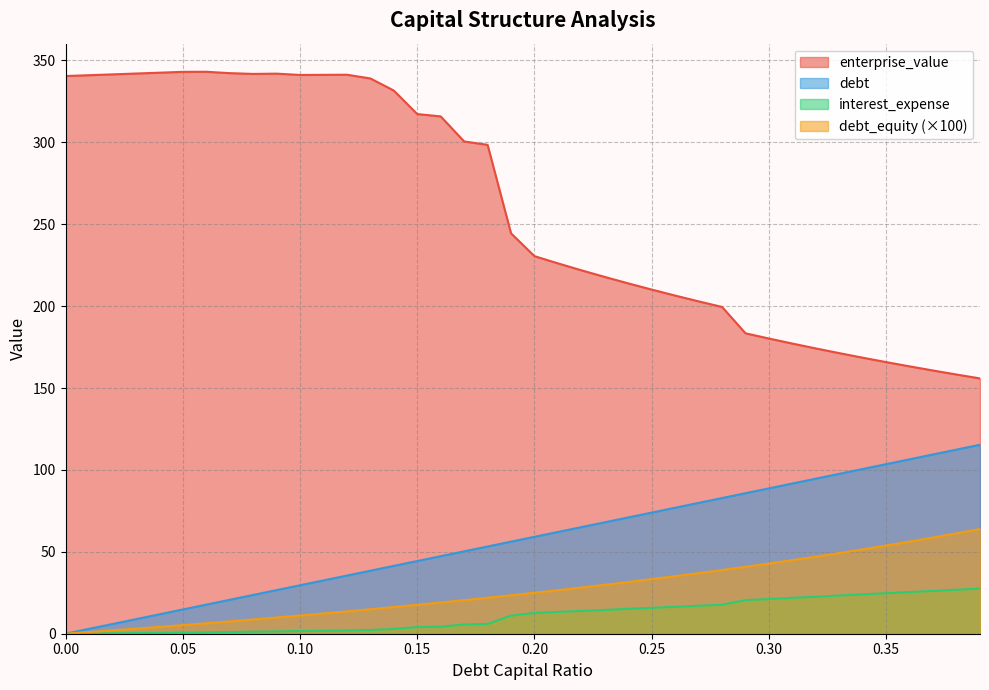

True or false: debt_capital and enterprise_value intersect in this chart.

False